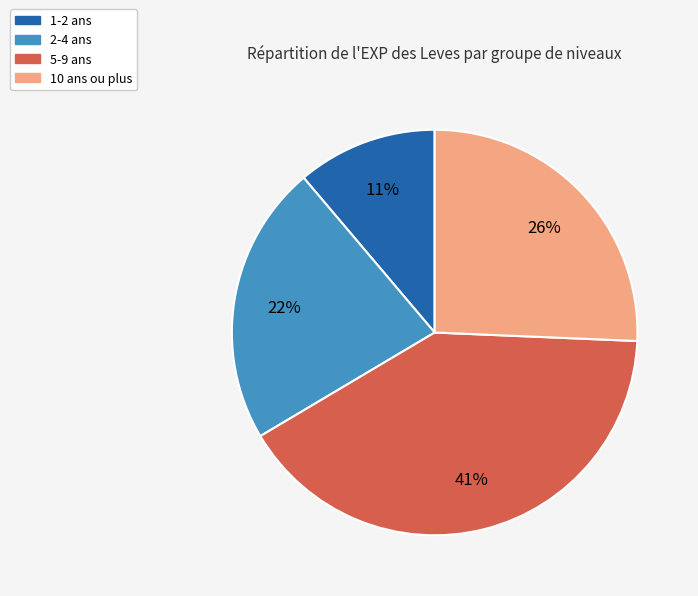

Does any single category account for the majority?

No